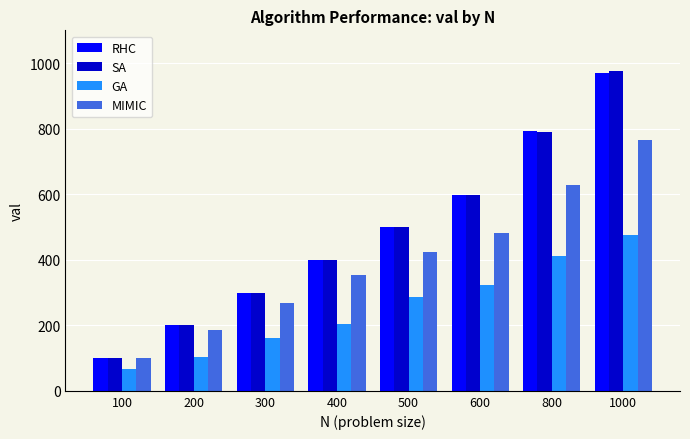

What is the average value of the SA series?

483